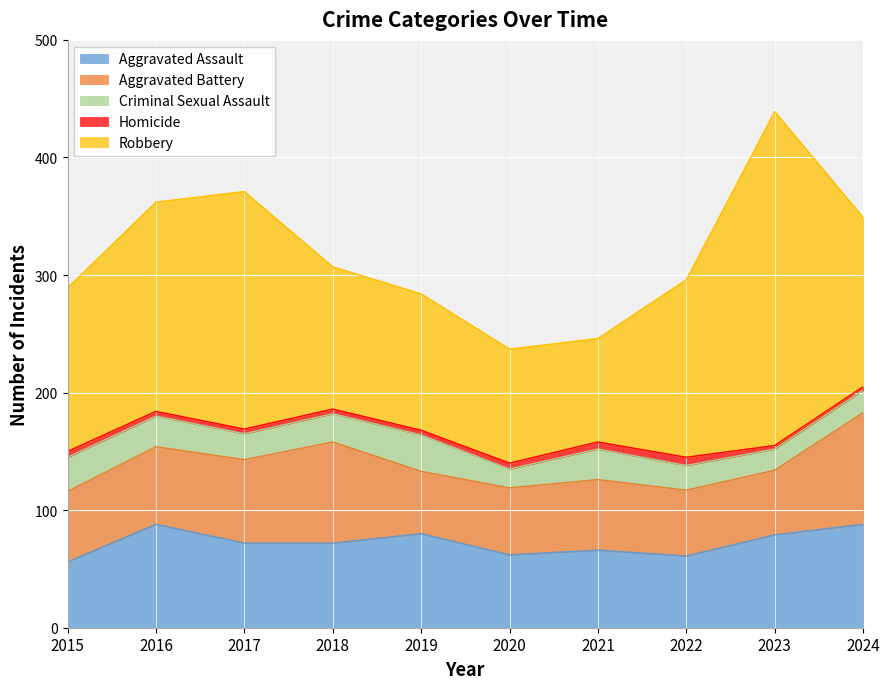

What is the total value across all series at 2016?

362